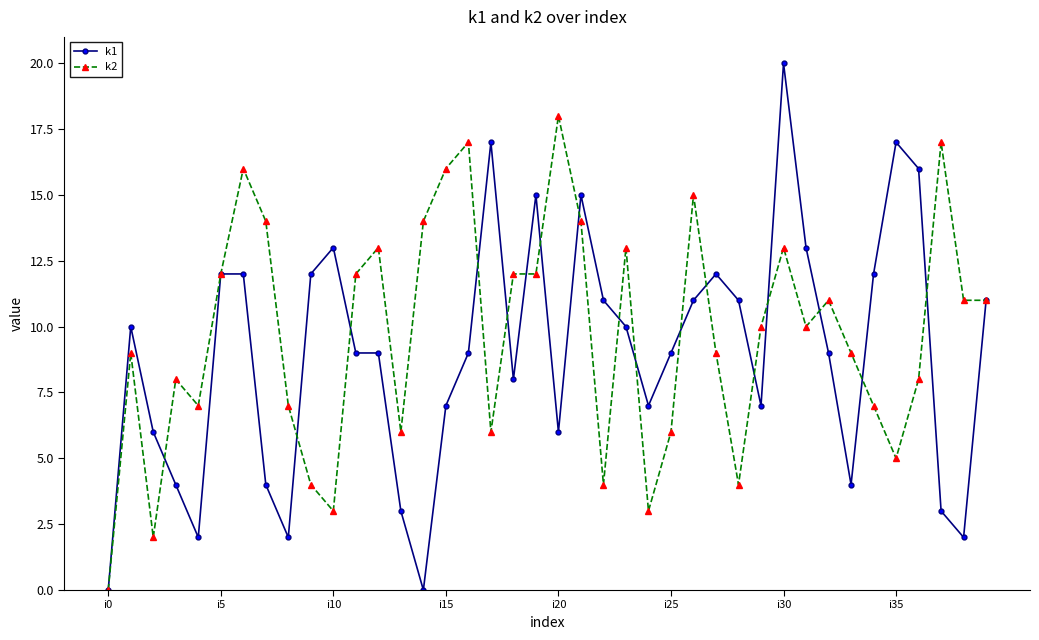

What is the difference between the maximum and minimum values in the k1 series?

20